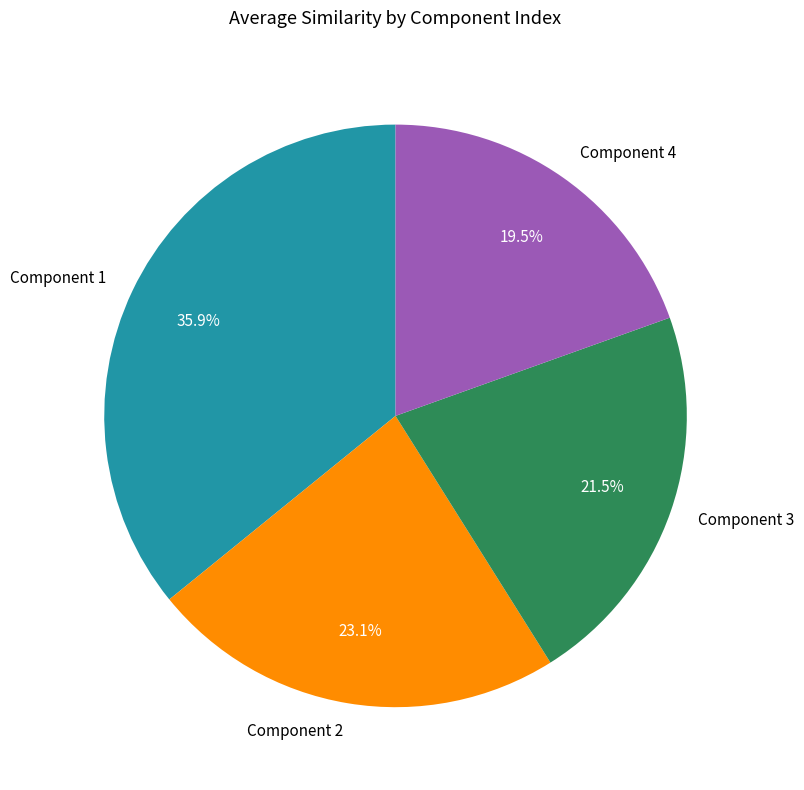

Is there a majority slice in this chart?

No